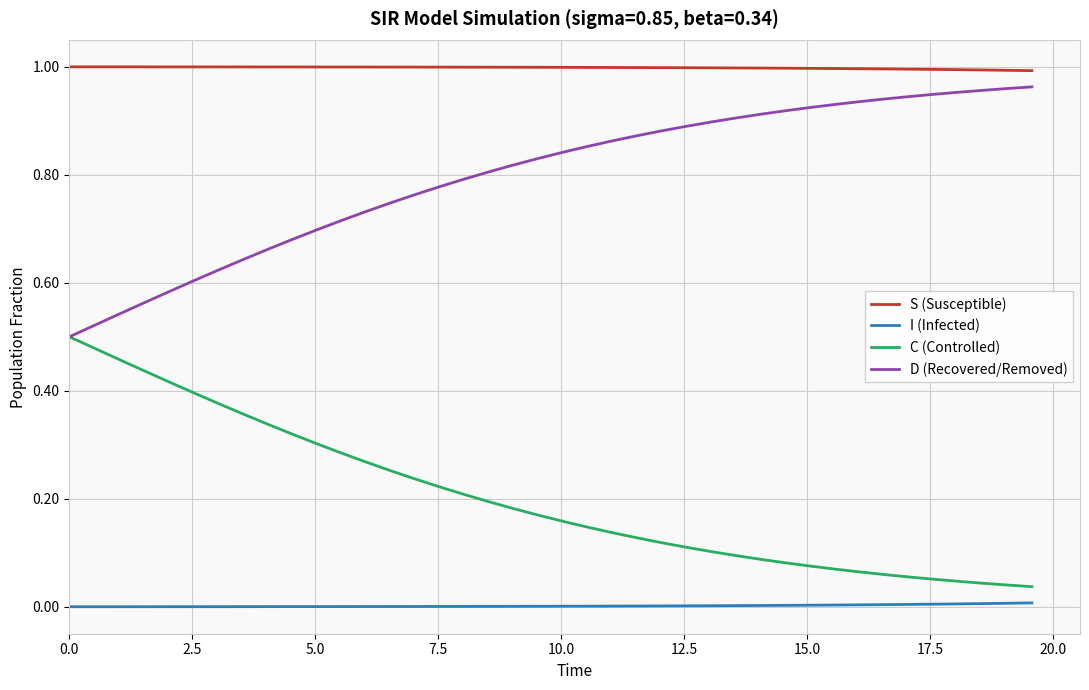

True or false: I (Infected) and D (Recovered/Removed) cross at least once.

False